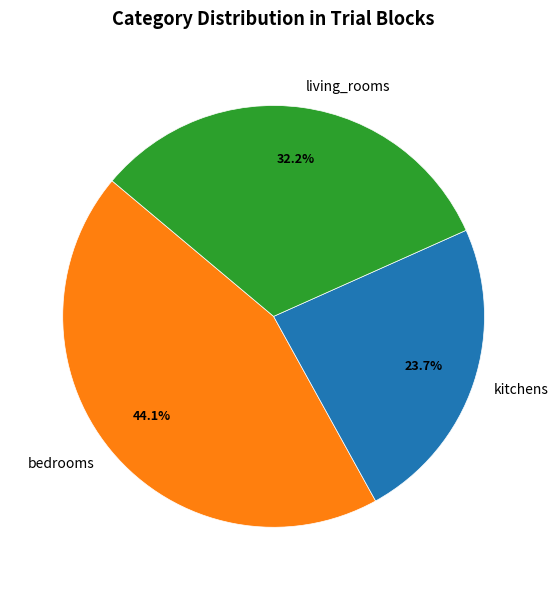

Does bedrooms account for over 50% of the chart?

No